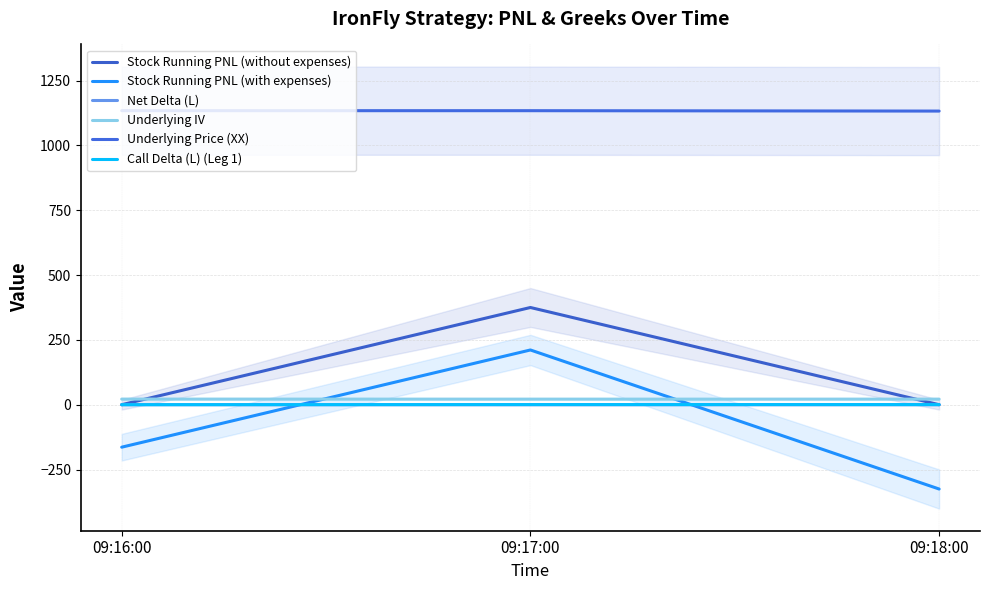

The Call Delta (L) (Leg 1) series shows -0.3 at 09:16:00. True or false?

False